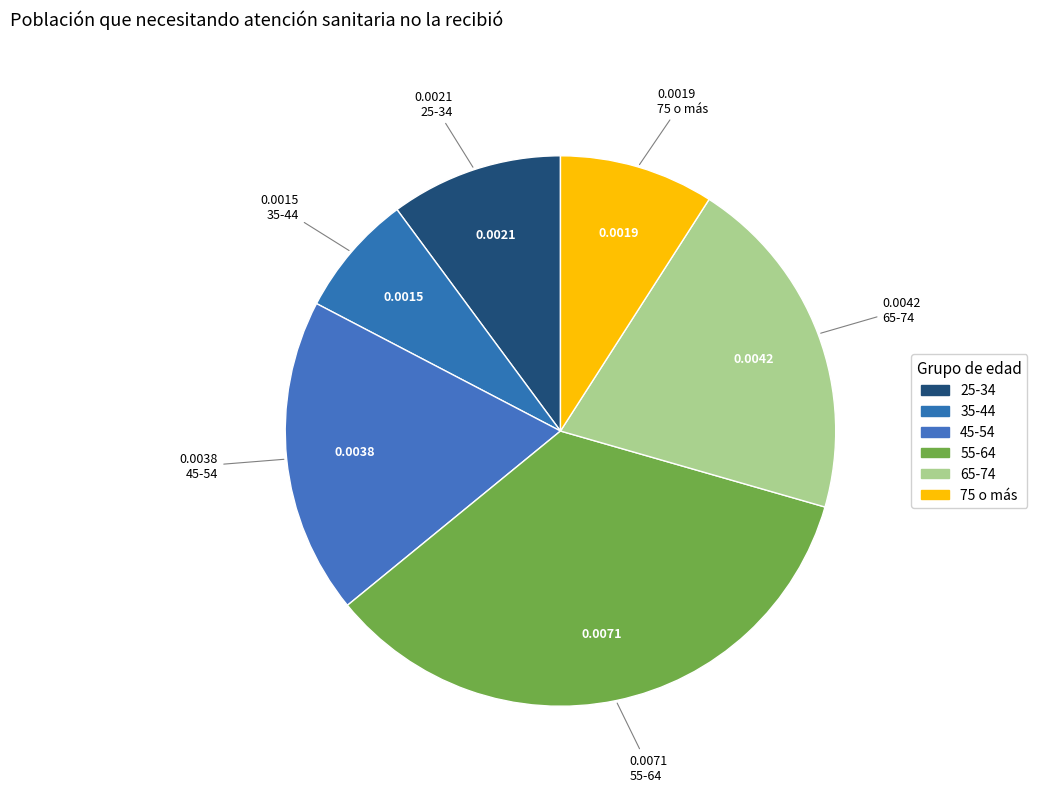

True or false: 25-34 accounts for 1% of the total.

False